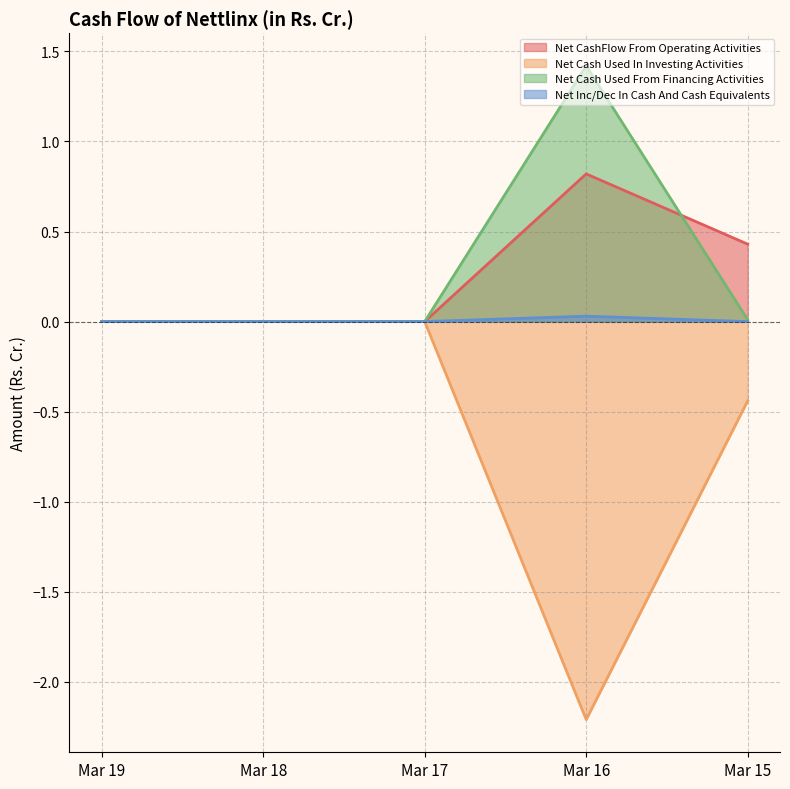

Which series changed the most between Mar 19 and Mar 17?

Net CashFlow From Operating Activities